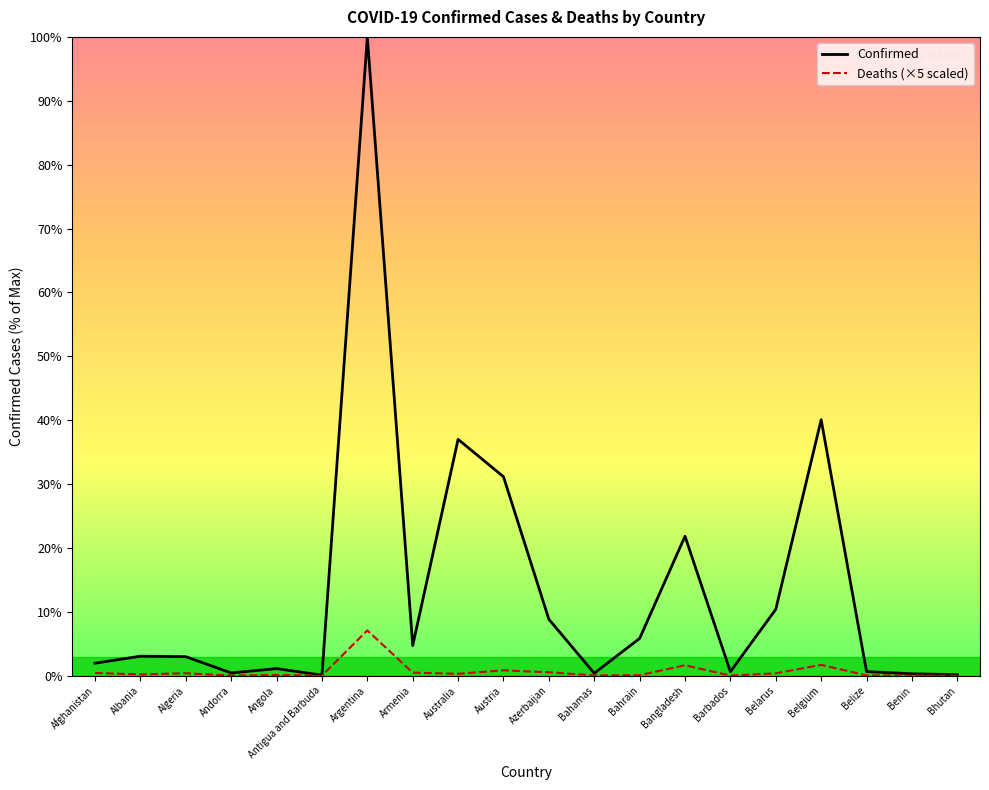

The value of Deaths (×5 scaled) at Bahrain is 0.0. True or false?

False